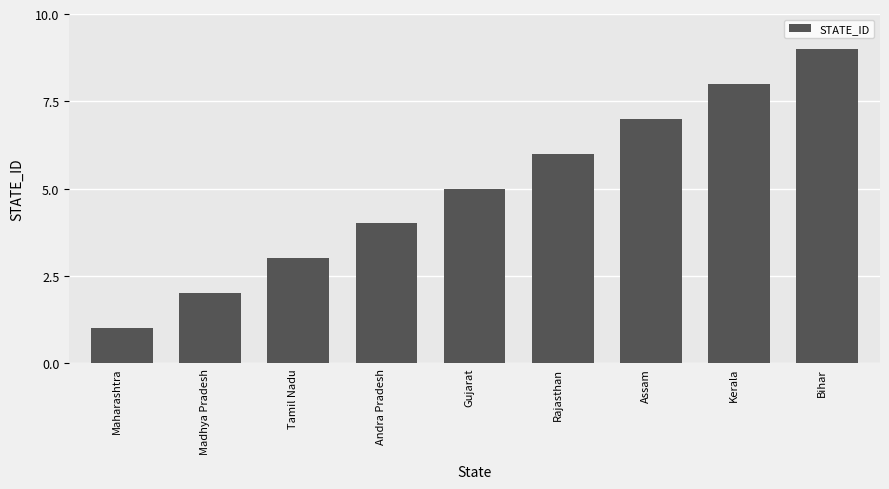

Which has a higher value, Rajasthan or Tamil Nadu?

Rajasthan